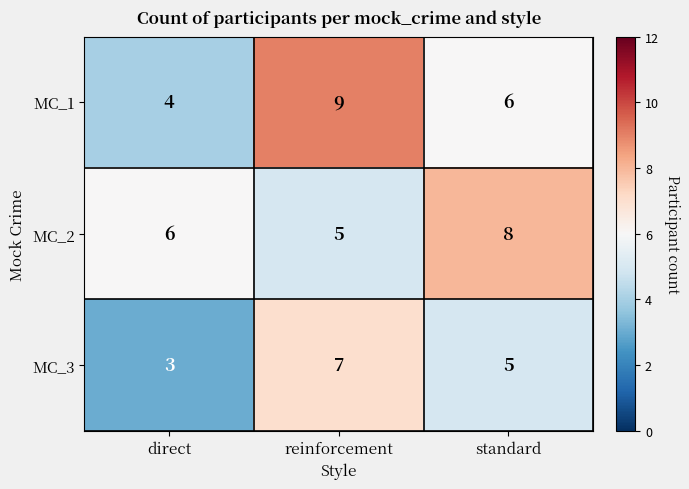

Between direct and reinforcement, which series saw the biggest shift?

MC_1